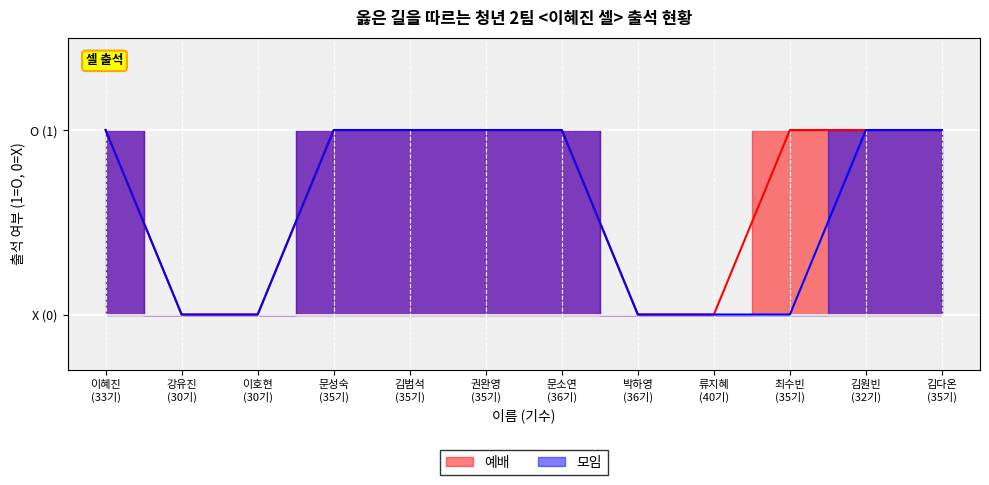

What is the total value across all series at 김원빈 (32기)?

2